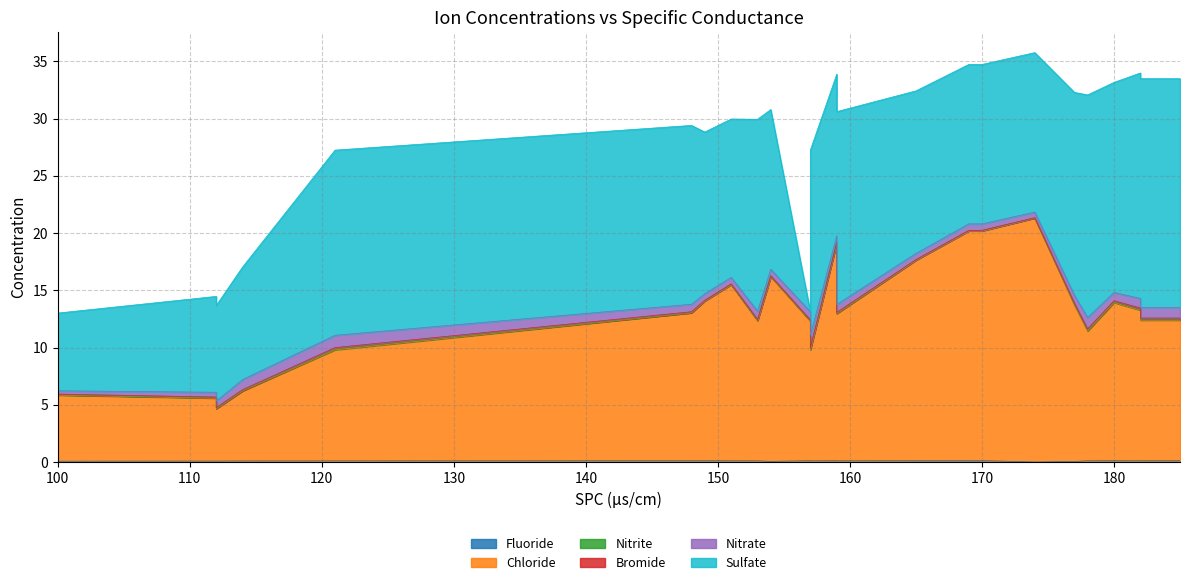

Which series ends up on top after the final intersection of Sulfate and Nitrite?

Sulfate